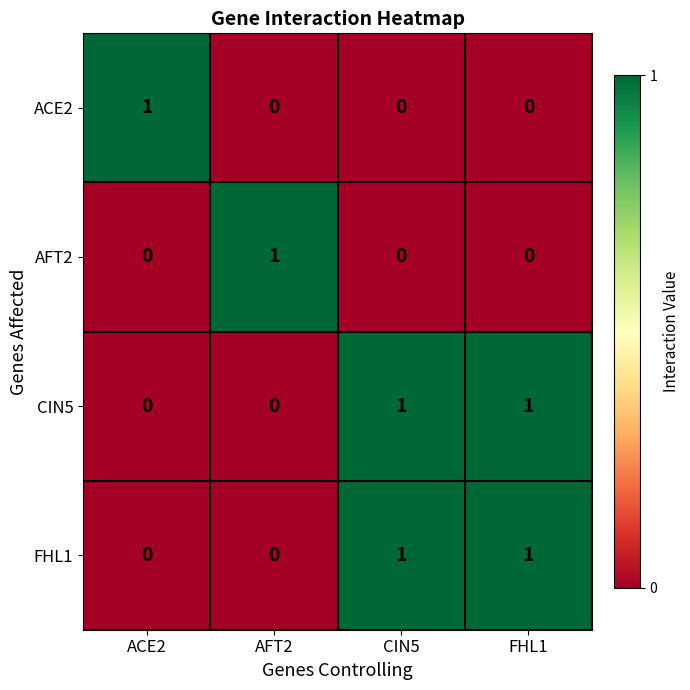

How many ACE2 values are between 0 and 1?

4